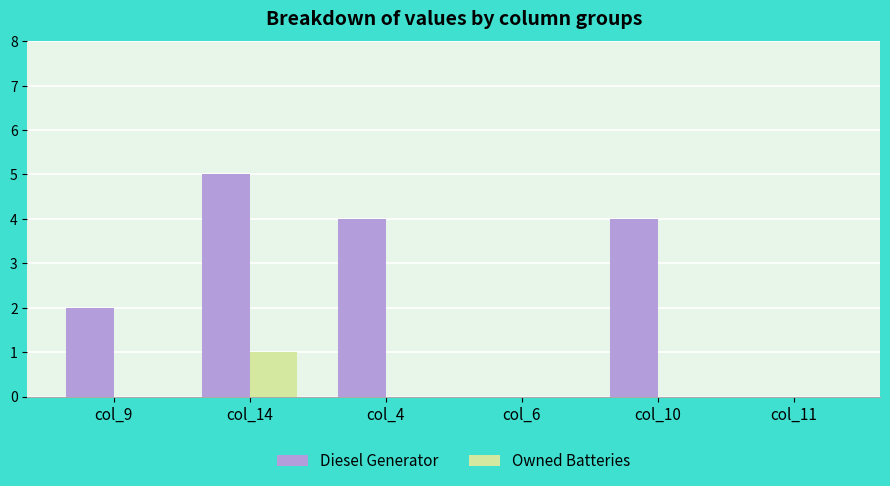

Which series changed the most between col_9 and col_10?

Diesel Generator